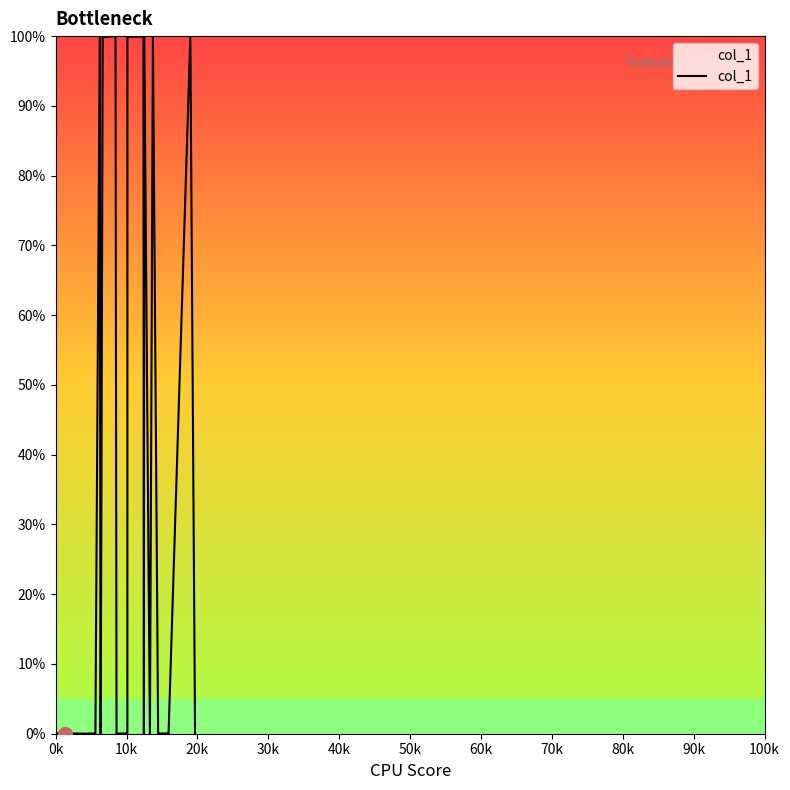

Which has a higher value, 30k or 20k?

20k